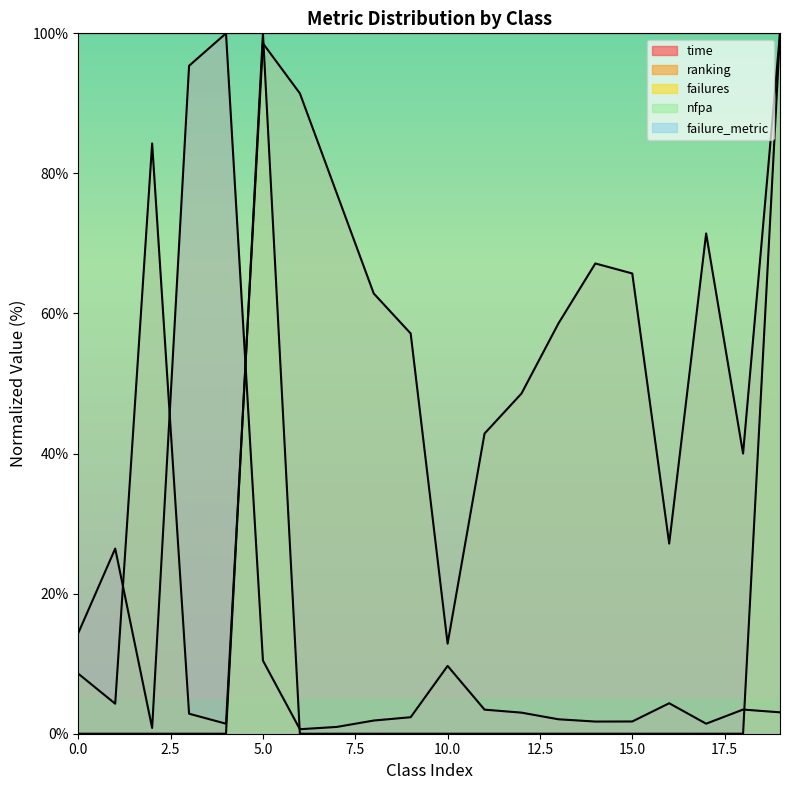

Which has a higher value, 16 or 5?

5